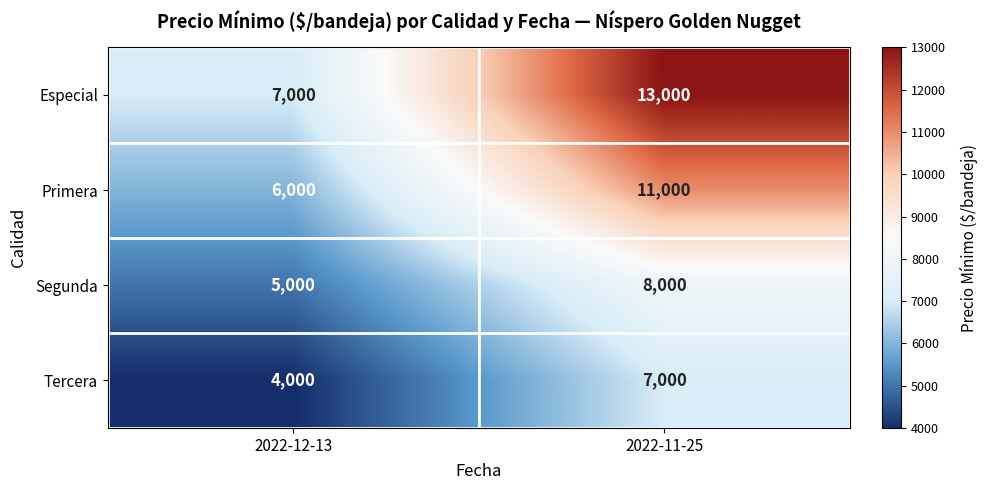

Which series has the largest range (max minus min)?

Especial